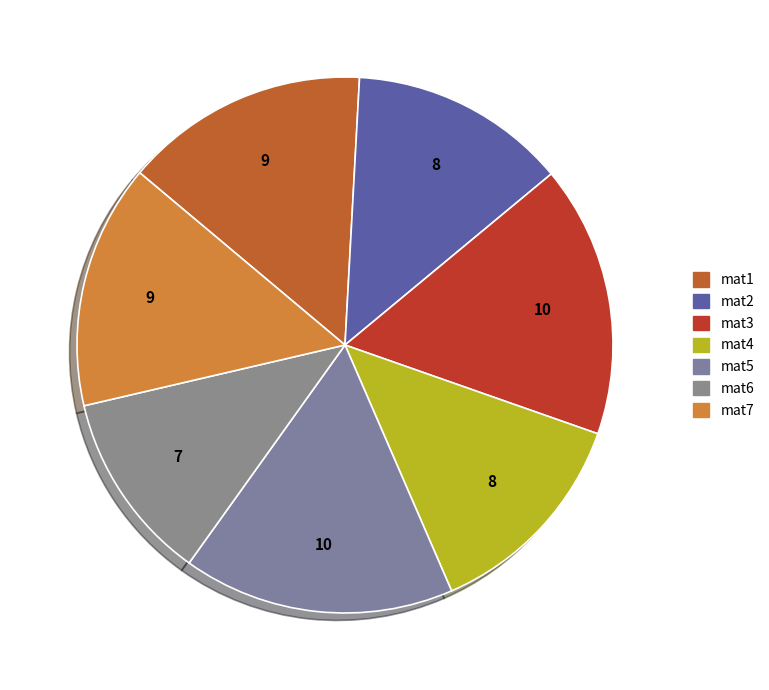

Does any single category account for the majority?

No